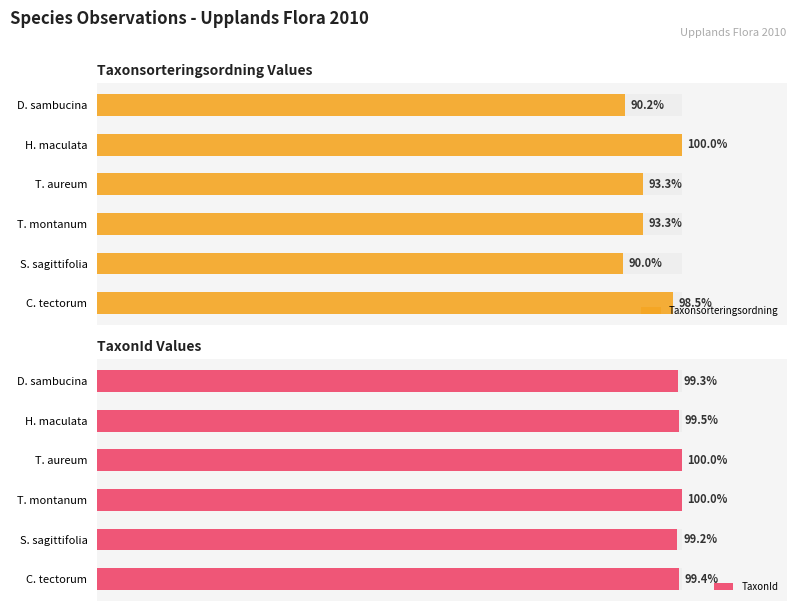

Which series has the largest total across all categories?

TaxonId